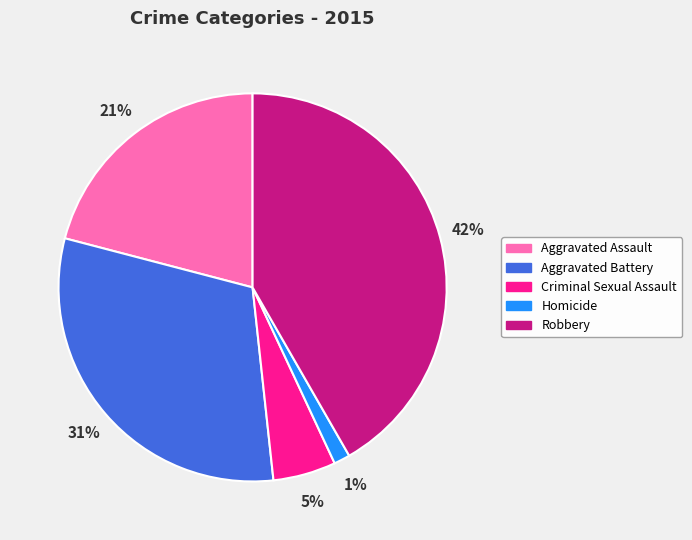

Do Aggravated Assault and Aggravated Battery together represent more than half of the pie?

Yes